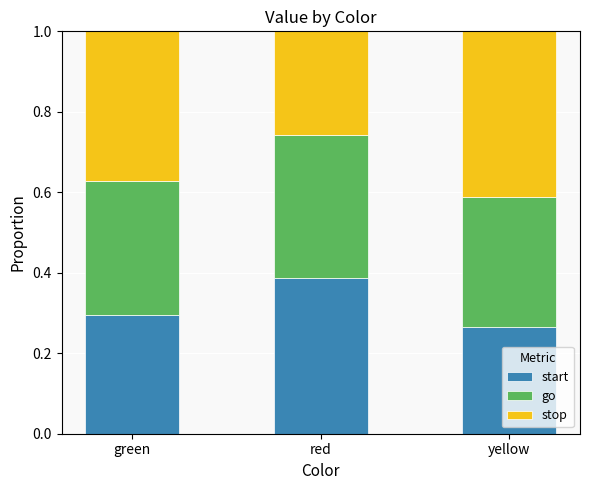

Count the start values in the range 0 to 1.

3